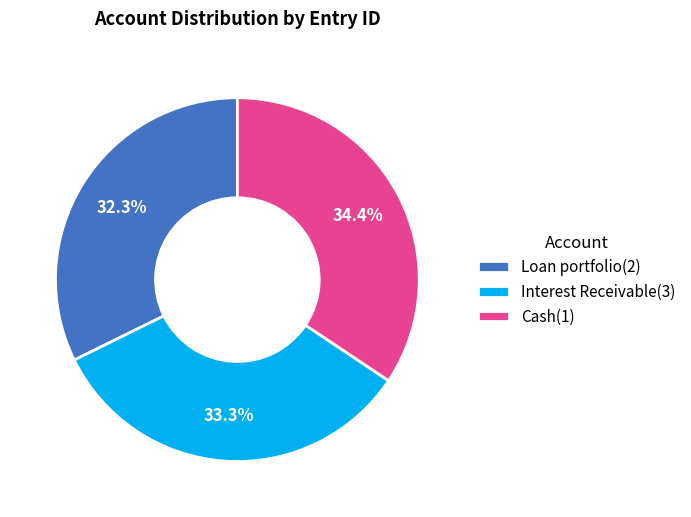

Is the sum of Loan portfolio(2) and Interest Receivable(3) greater than half?

Yes